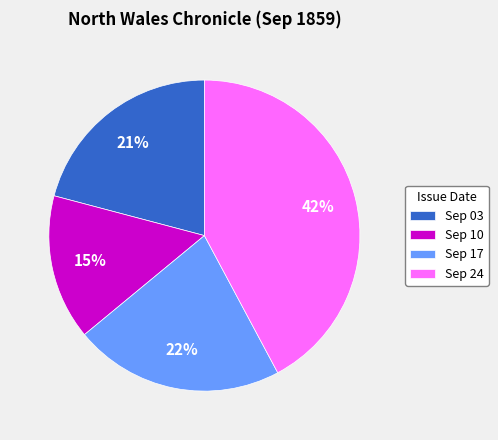

To the nearest percent, what is the difference between the largest and smallest slice percentages?

27%